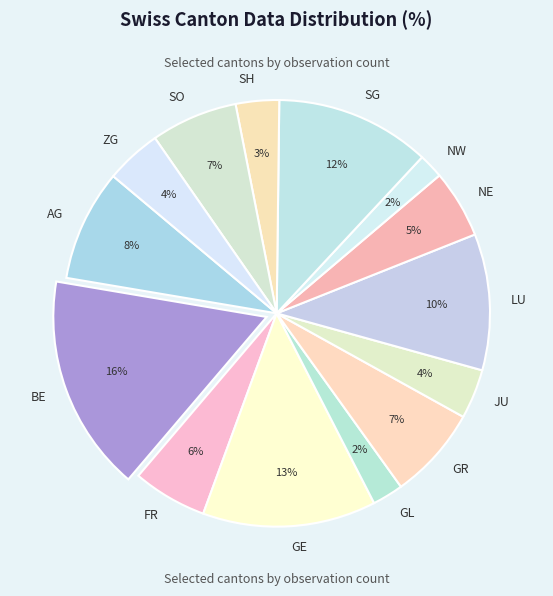

Is the sum of GE and SO greater than half?

No